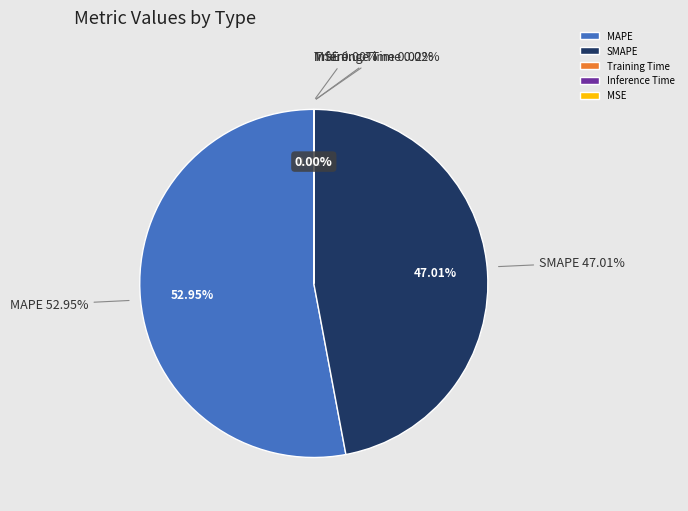

What is the largest slice in the pie chart?

MAPE